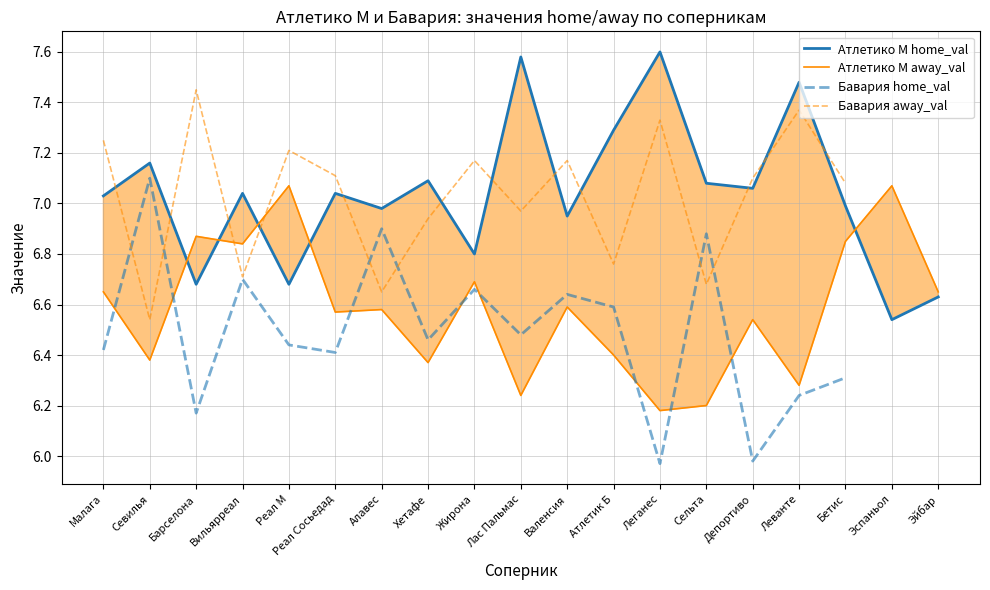

What is the value of the Атлетико М home_val point at the 3rd from the left?

6.7